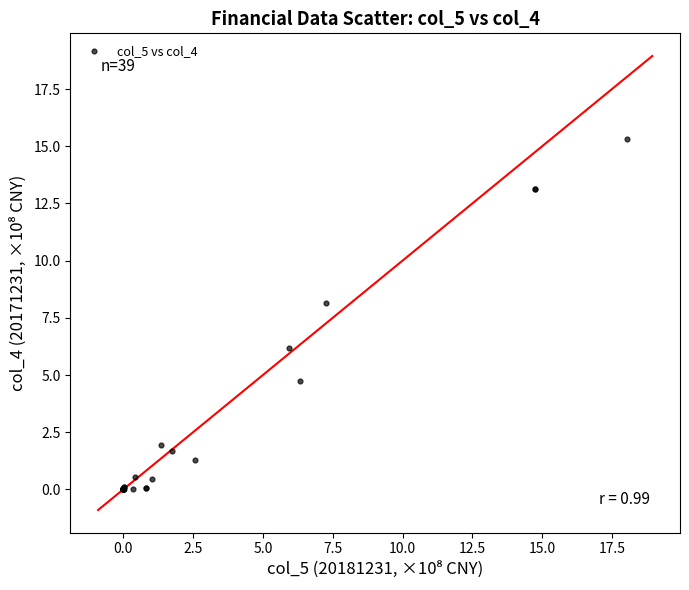

What Y value in the scatter plot is closest to 7?

6.2